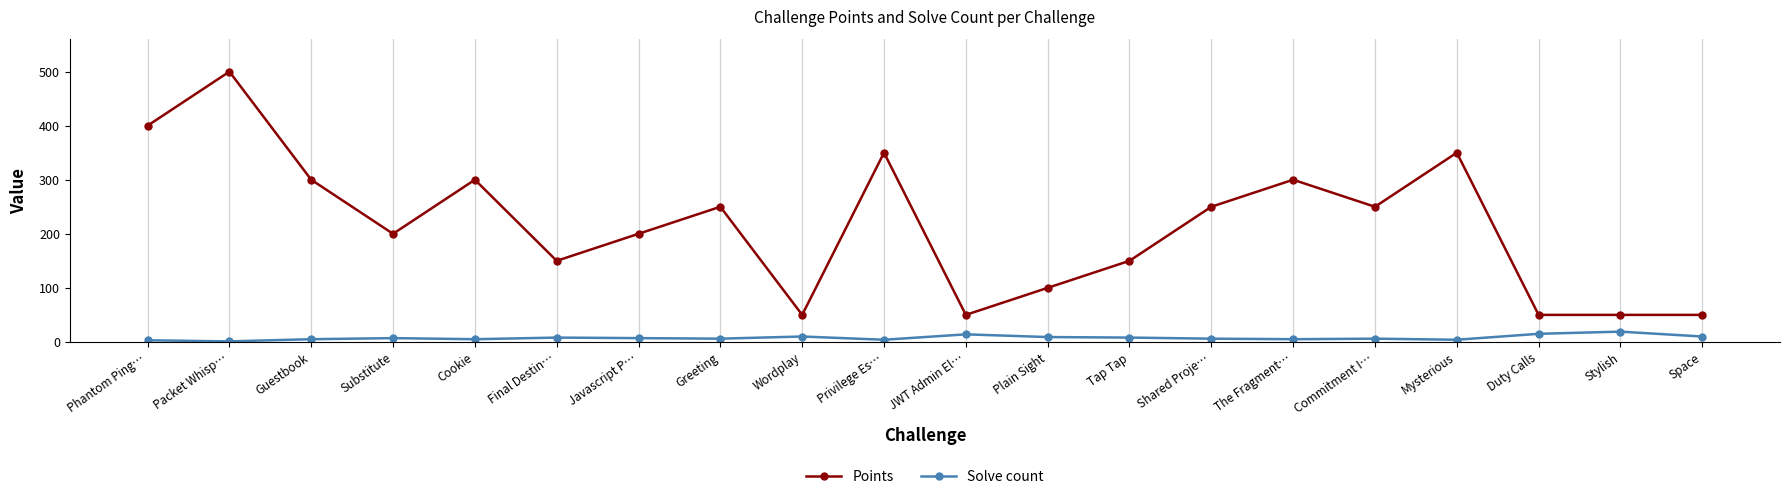

What is the total value across all series at Javascript P…?

207